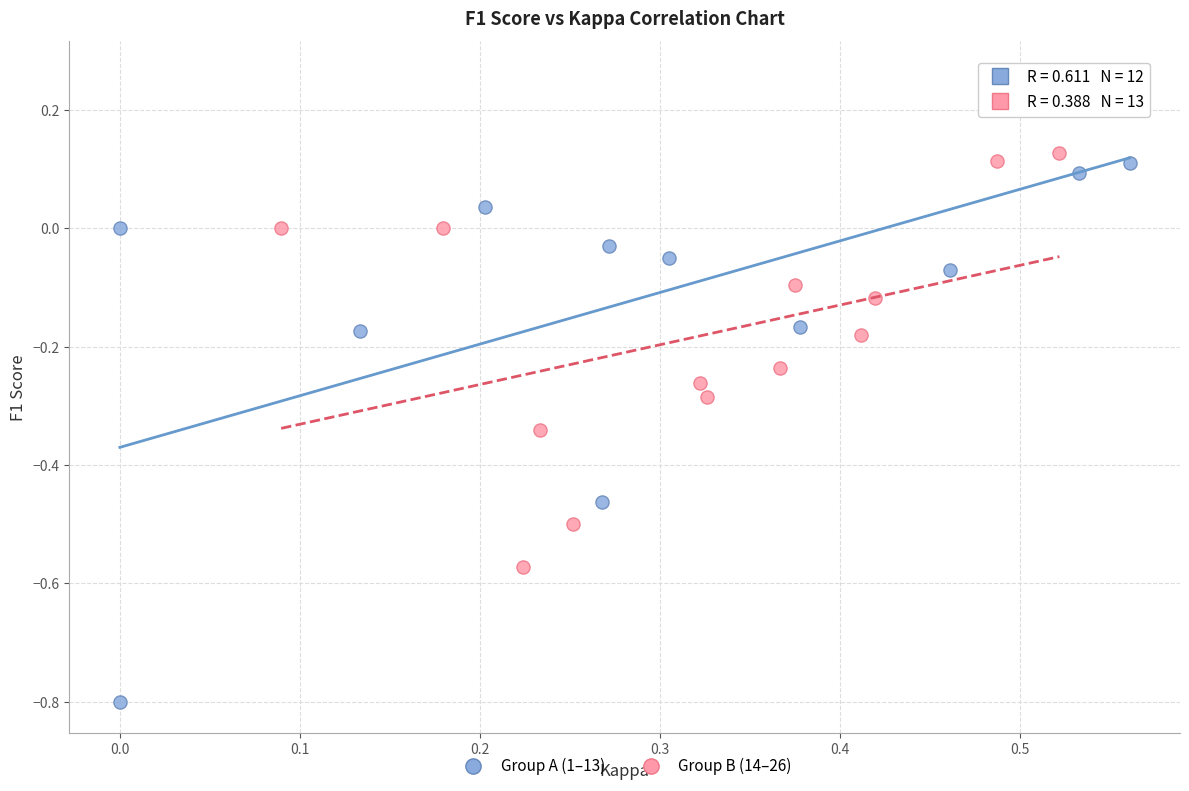

Which series contains the lowest Y value?

Group A (1–13)